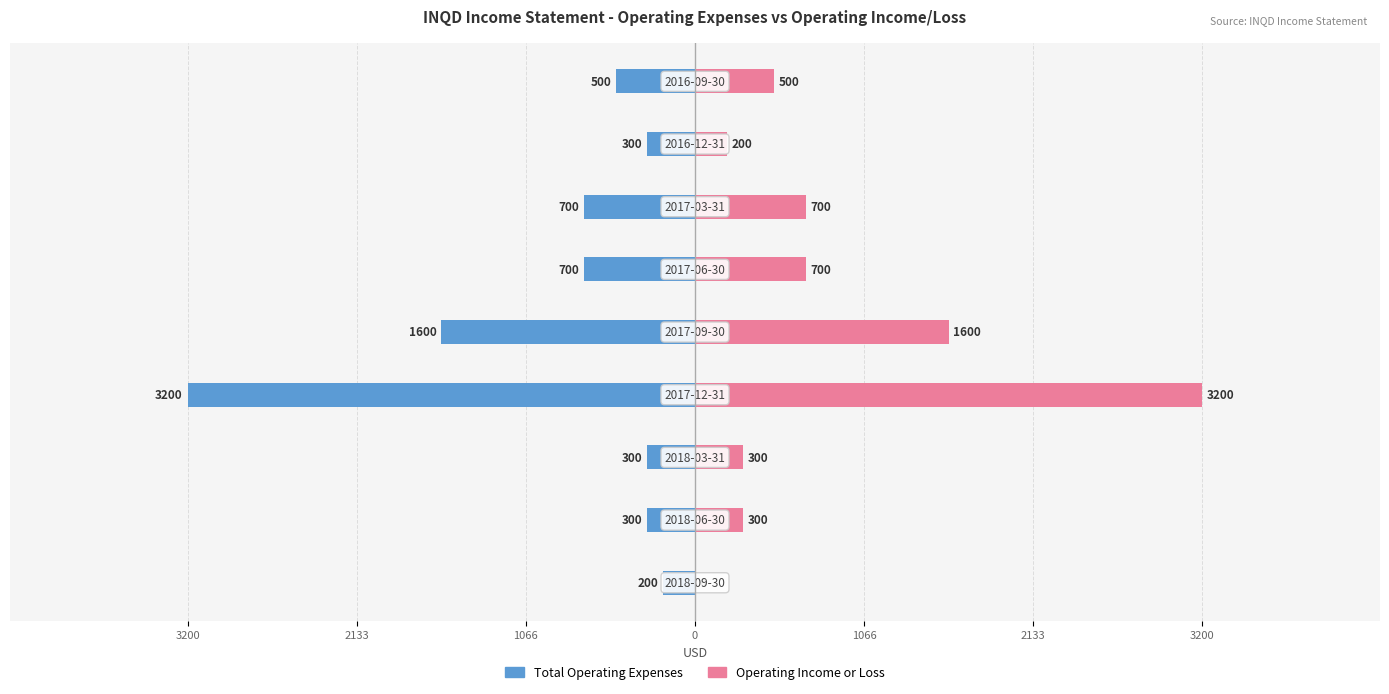

Rank the series by their maximum value, from highest to lowest.

Operating Income or Loss, Total Operating Expenses